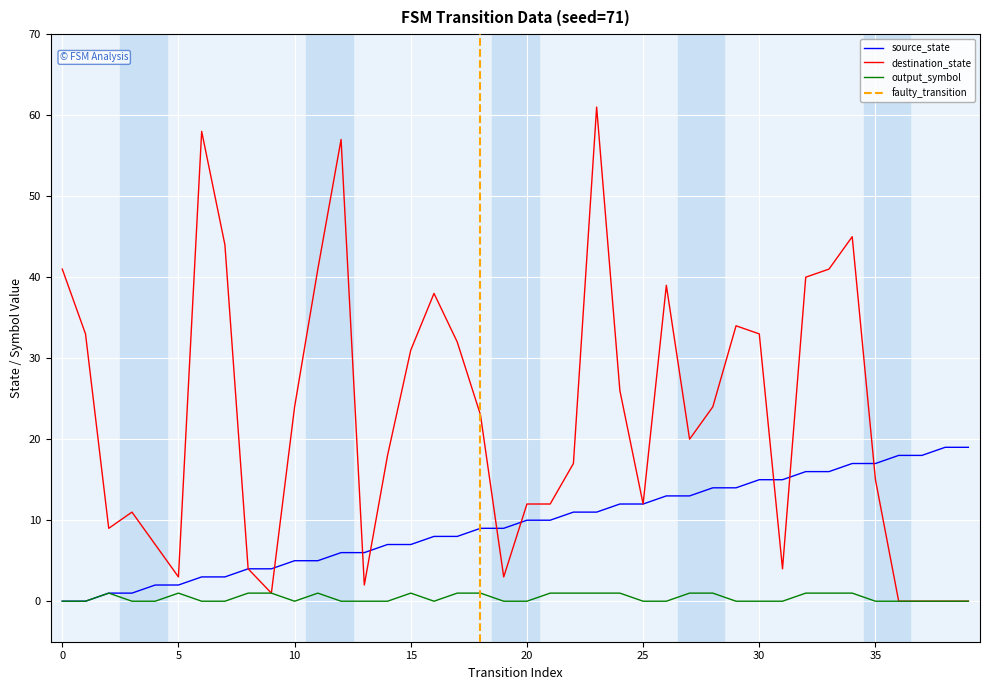

List the series in order of their peak value, lowest first.

output_symbol, source_state, destination_state